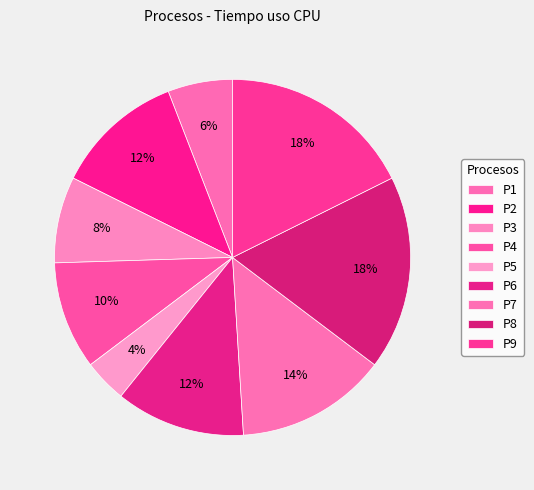

To the nearest percent, what is the average slice percentage?

11%